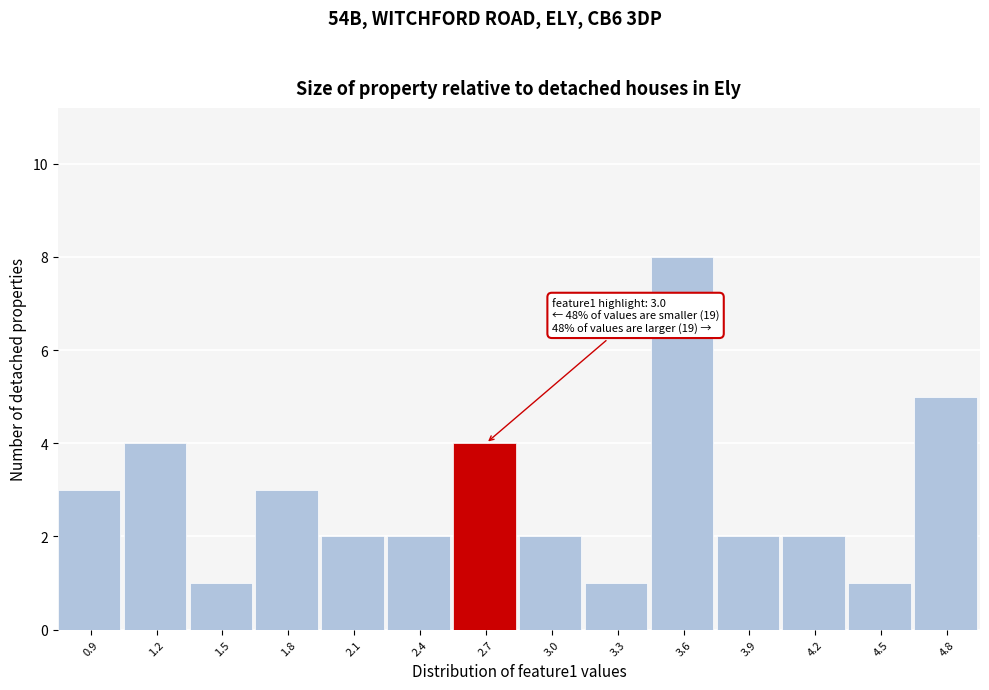

Reading left to right, transcribe all the data shown in this chart.

3	4	1	3	2	2	4	2	1	8	2	2	1	5